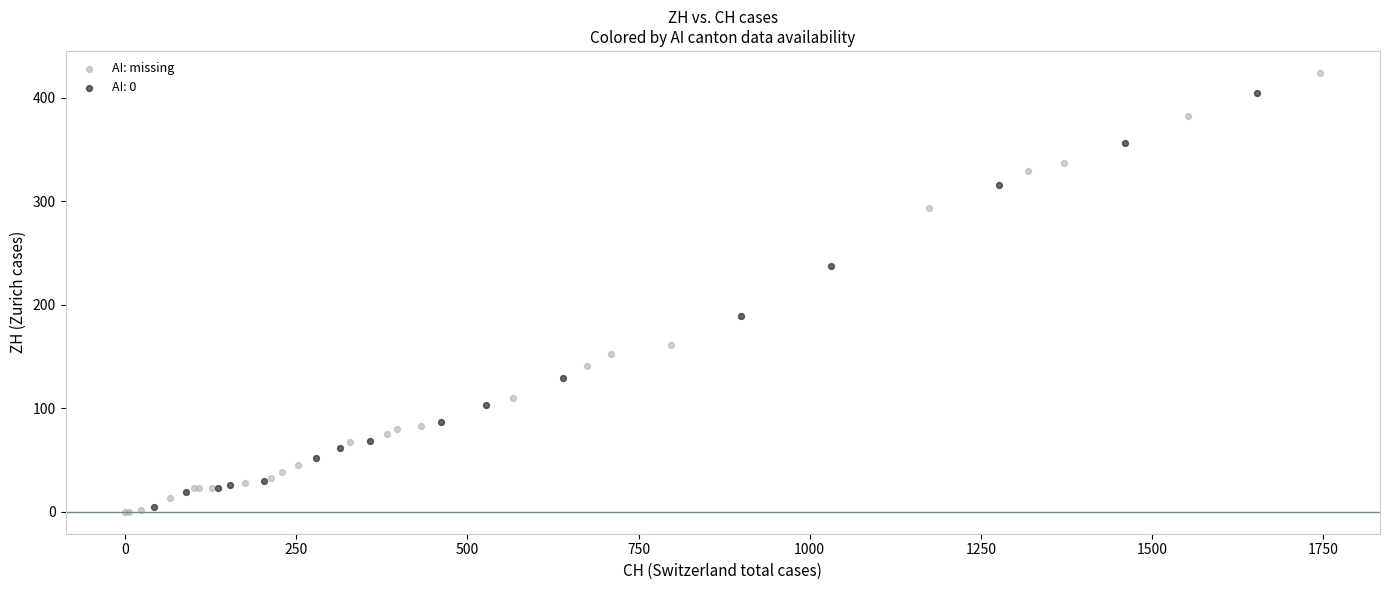

Which series has the largest Y range (max minus min)?

AI: missing